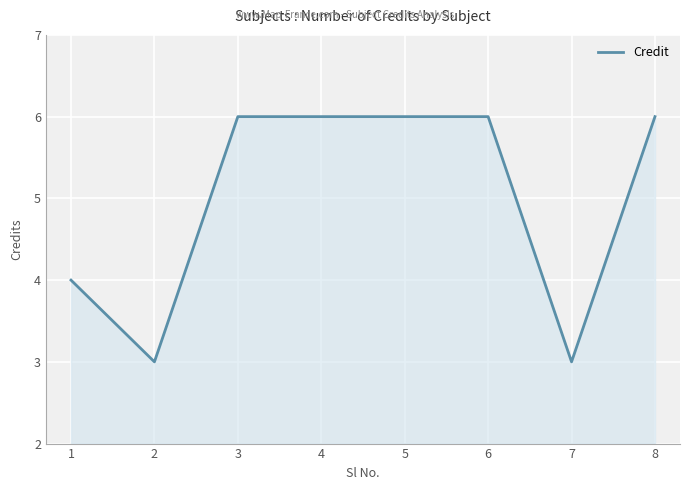

What is the difference between the maximum and minimum values?

3